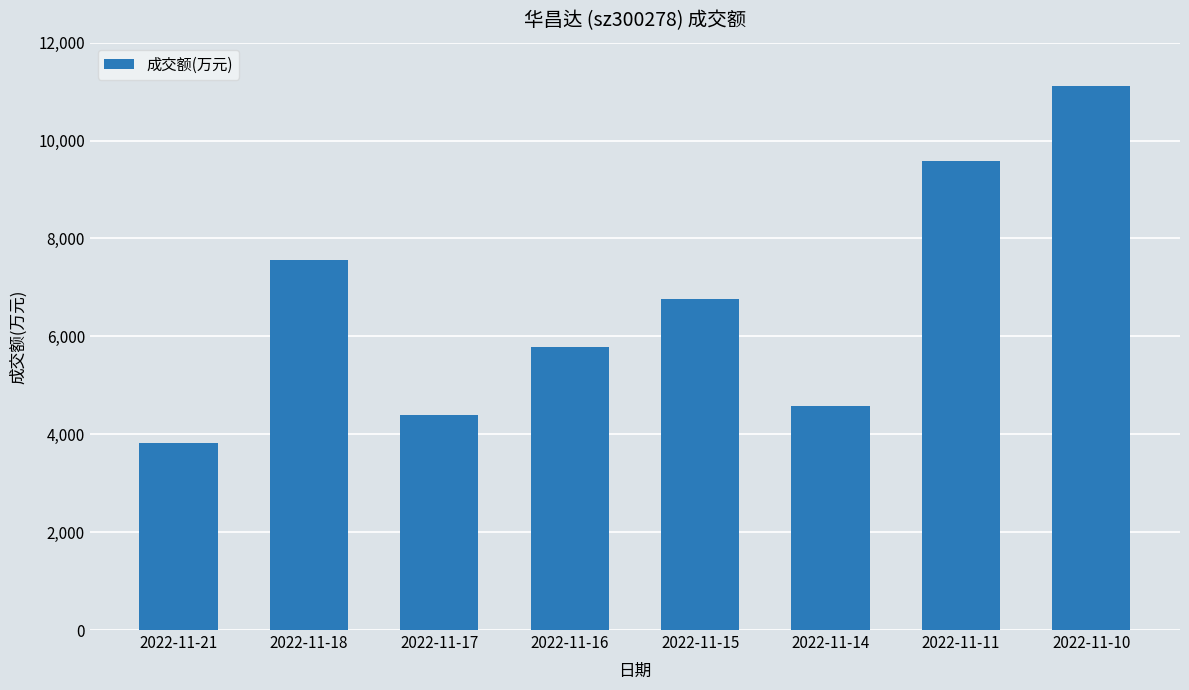

What is the value of the 3rd bar from the left?

4398